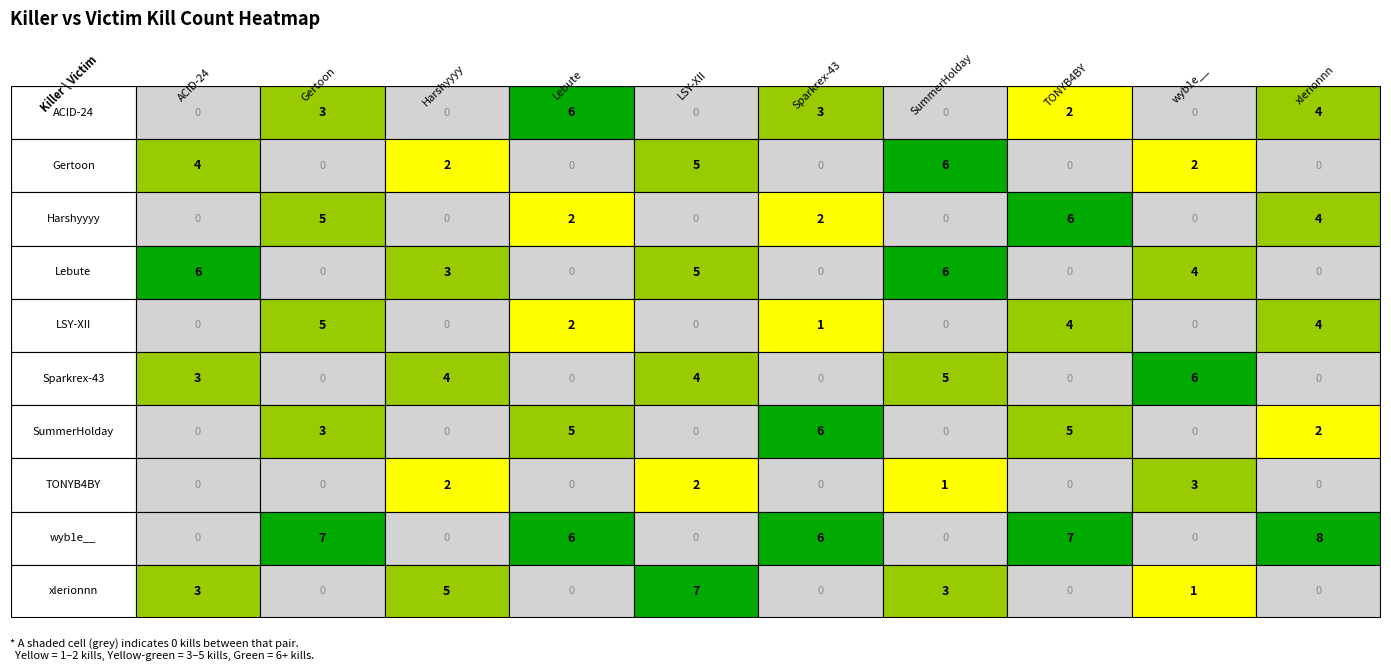

How many data points in wyb1e__ are less than 6?

5